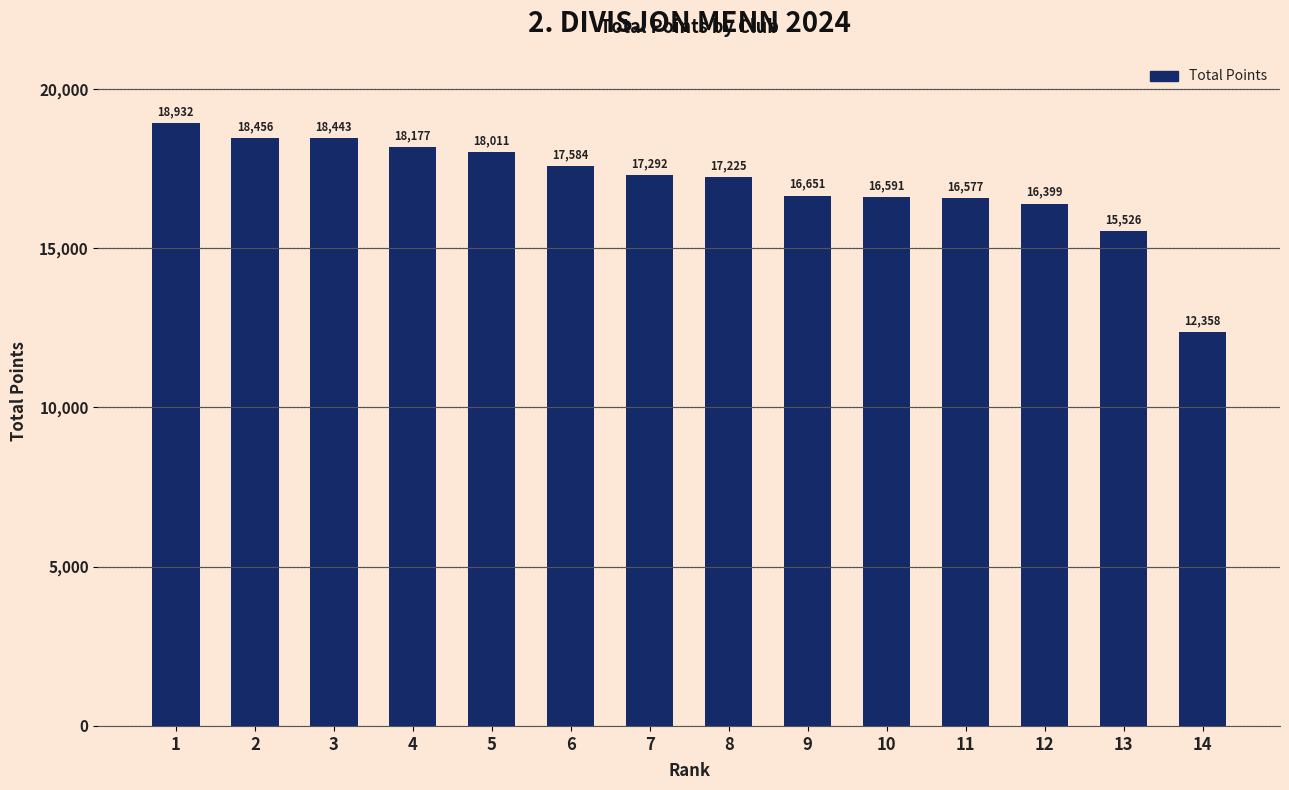

What is the change in value from 9 to 11?

-74